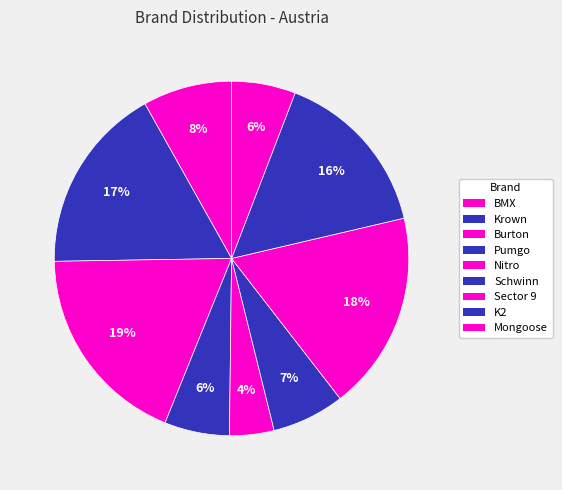

Does Schwinn represent more than half of the total?

No